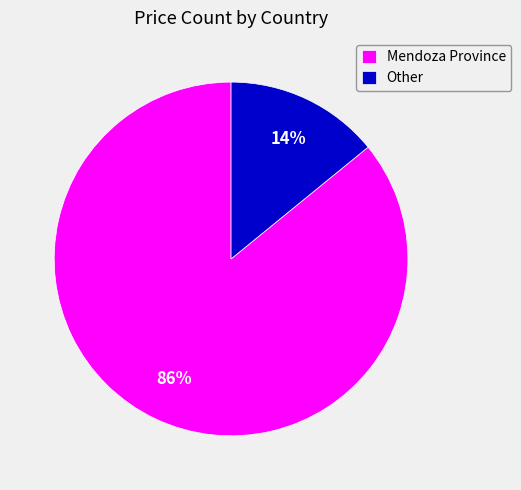

The Mendoza Province slice represents 86% of the pie. True or false?

True